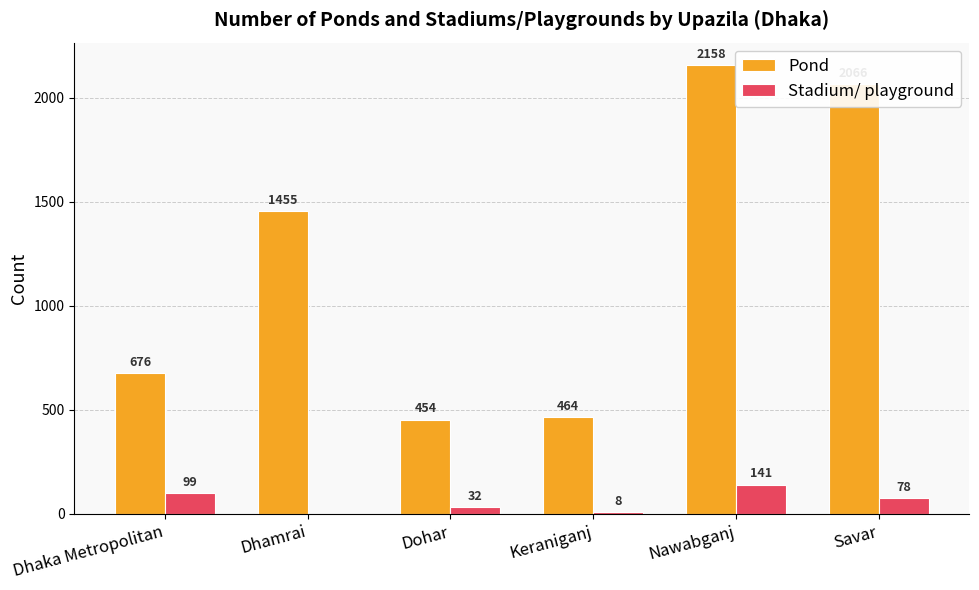

Does the chart contain stacked bars?

No